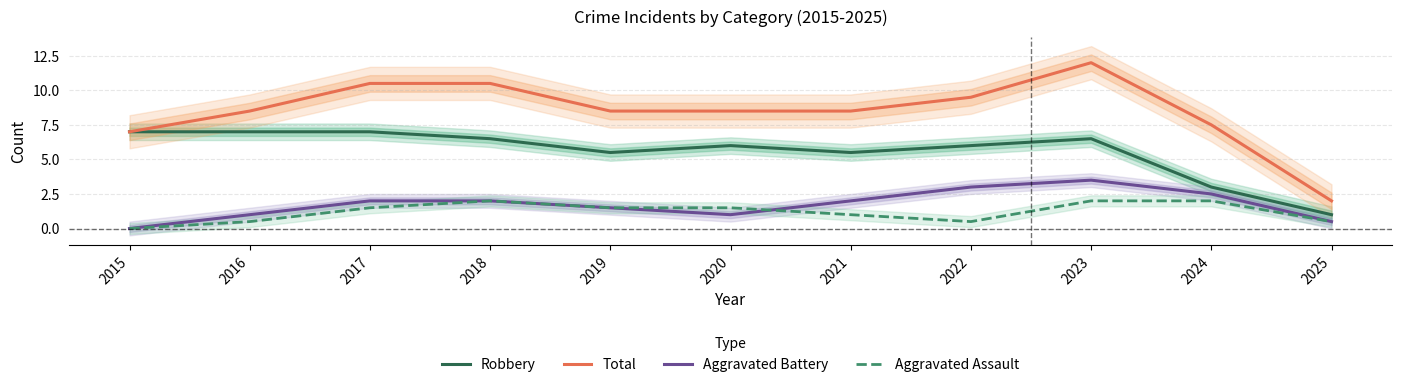

The Total series shows 8.5 at 2016. True or false?

True